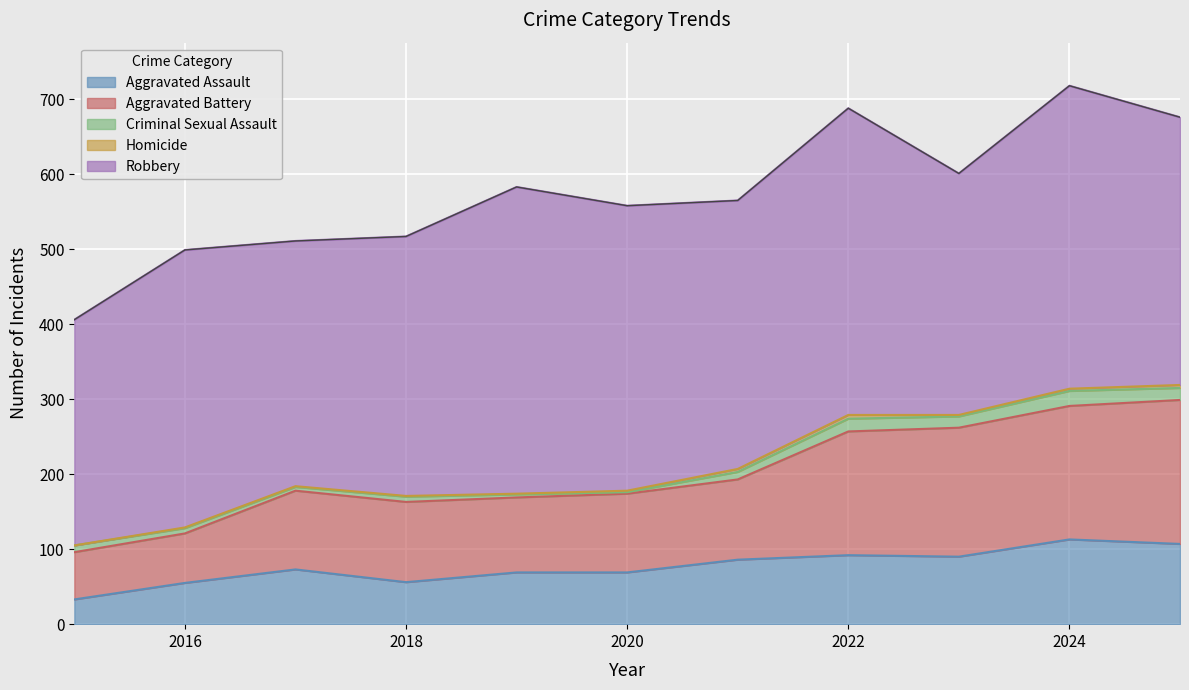

Reading left to right, extract all data points from this chart.

Aggravated Assault: 33	55	73	56	69	69	86	92	90	113	107
Aggravated Battery: 63	66	105	107	100	105	107	165	172	178	192
Criminal Sexual Assault: 9	7	5	7	4	2	10	17	15	20	16
Homicide: 0	1	1	1	1	2	4	5	2	3	4
Robbery: 301	370	327	346	409	380	358	409	322	404	357